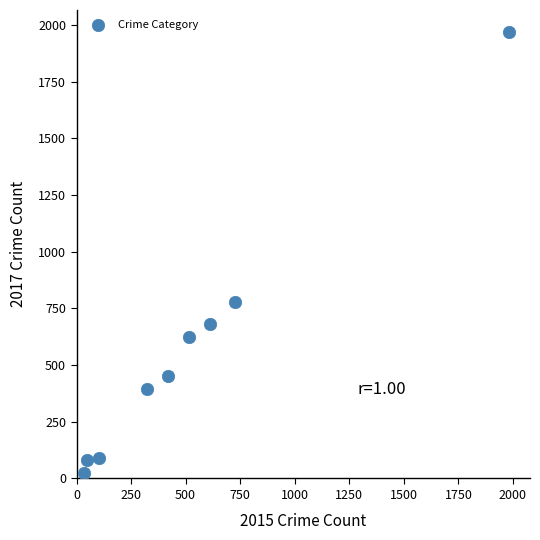

What is the average Y value?

566